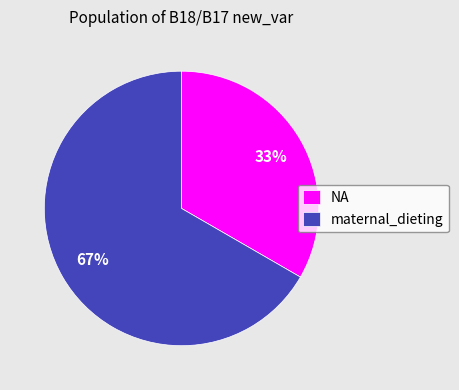

To the nearest percent, what is the combined percentage of maternal_dieting and NA?

100%